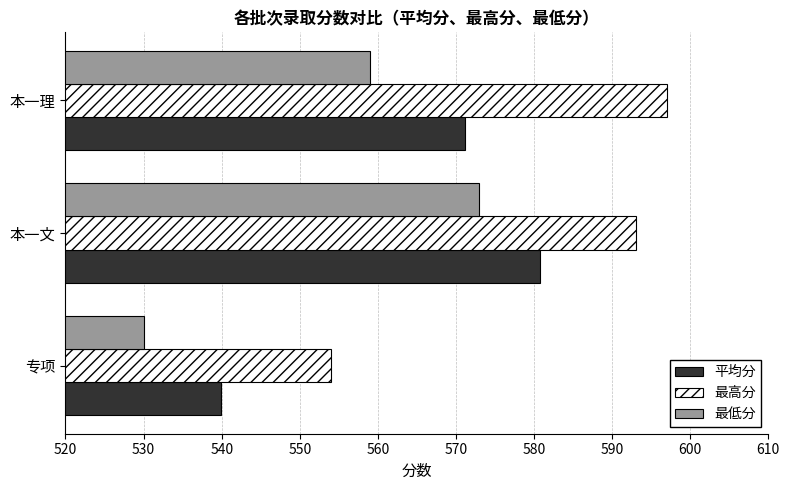

Rank the series at 本一文 from lowest to highest value.

最低分, 平均分, 最高分